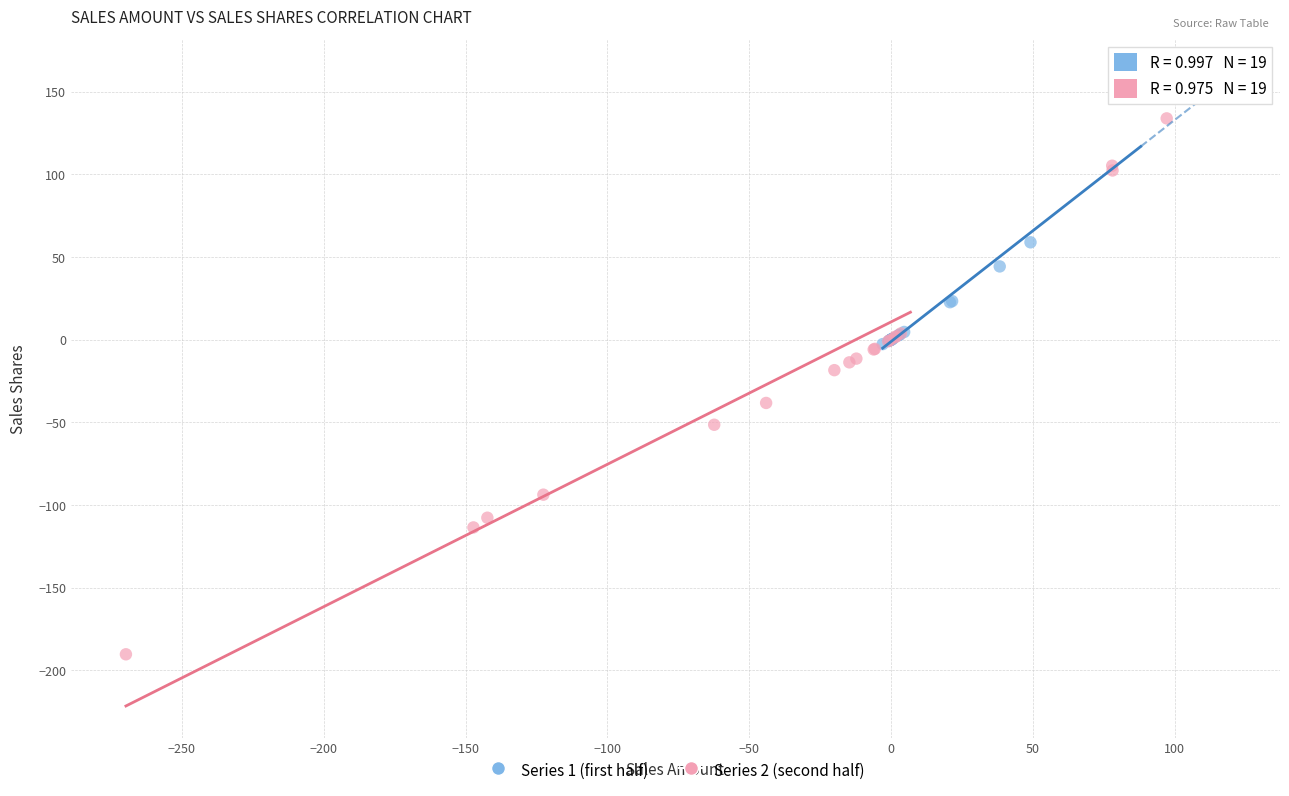

Which series contains the highest Y value?

Series 1 (first half)